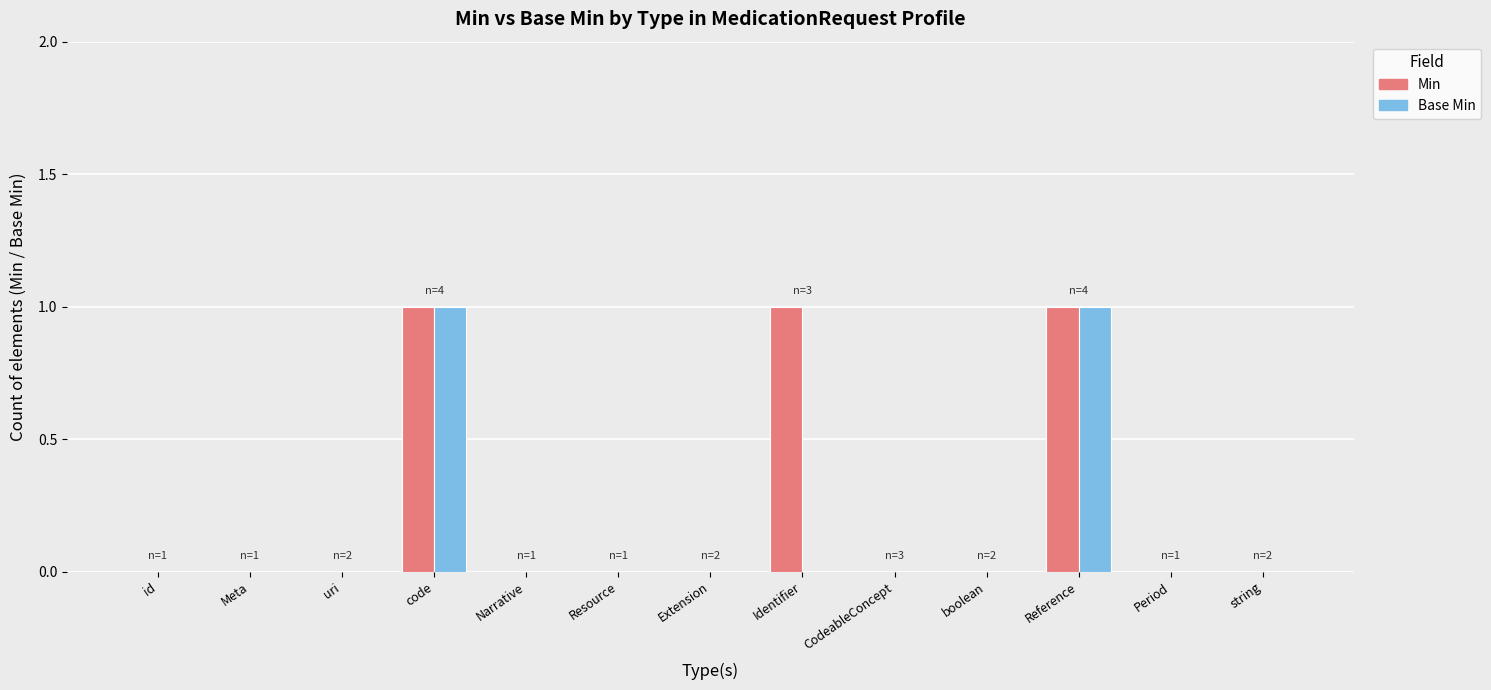

The Min series shows 2 at Identifier. True or false?

False